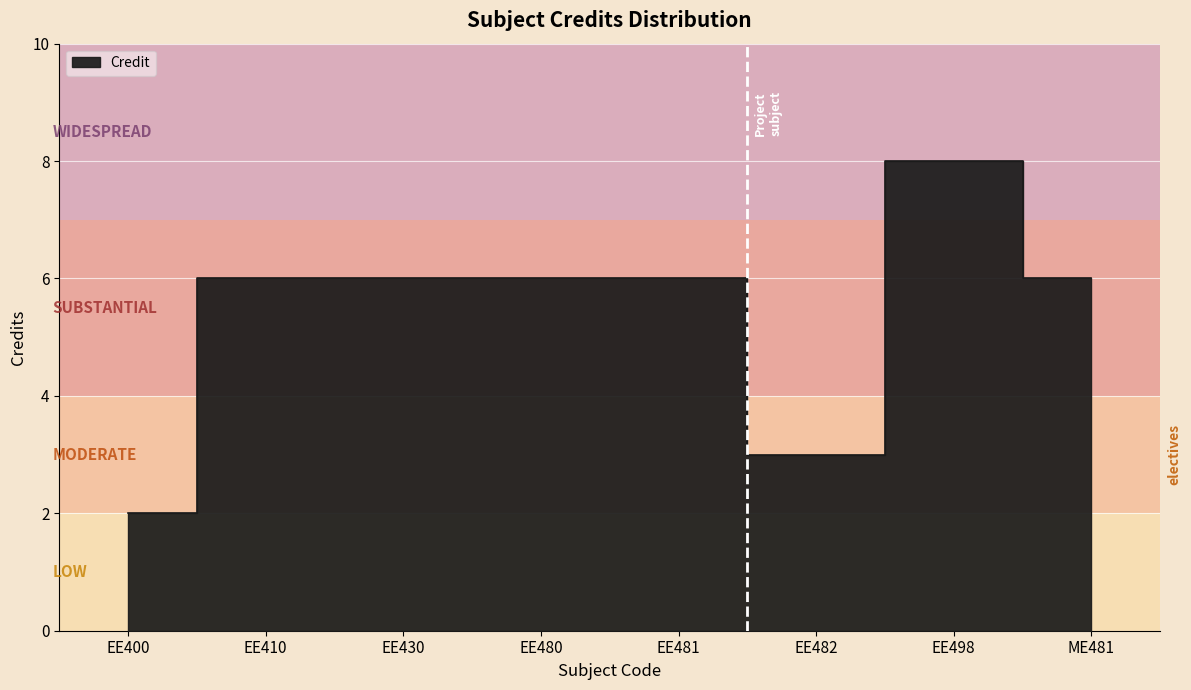

List the labels in order of value, smallest first.

EE400, EE482, EE410, EE430, EE480, EE481, ME481, EE498